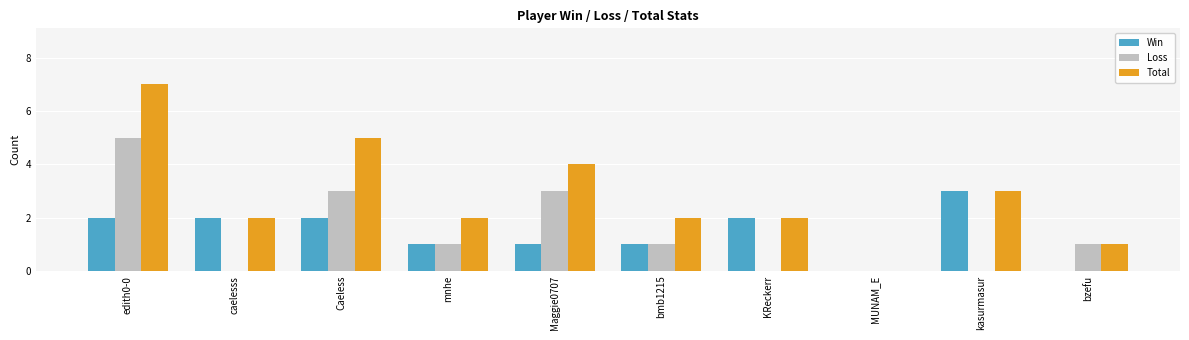

Which series has the largest total across all categories?

Total